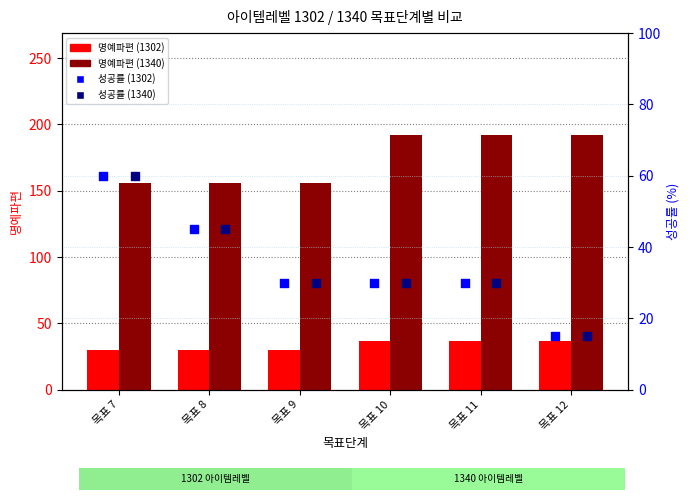

Is the value of 성공률 (1340) at 목표 7 greater than the value of 명예파편 (1302) at 목표 7?

Yes